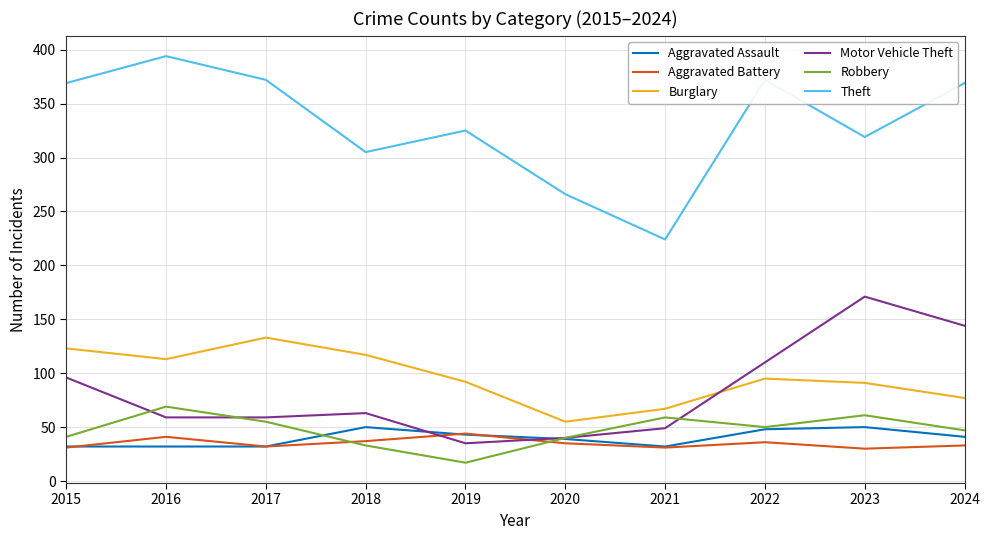

At which category does Burglary reach its first local valley?

2016